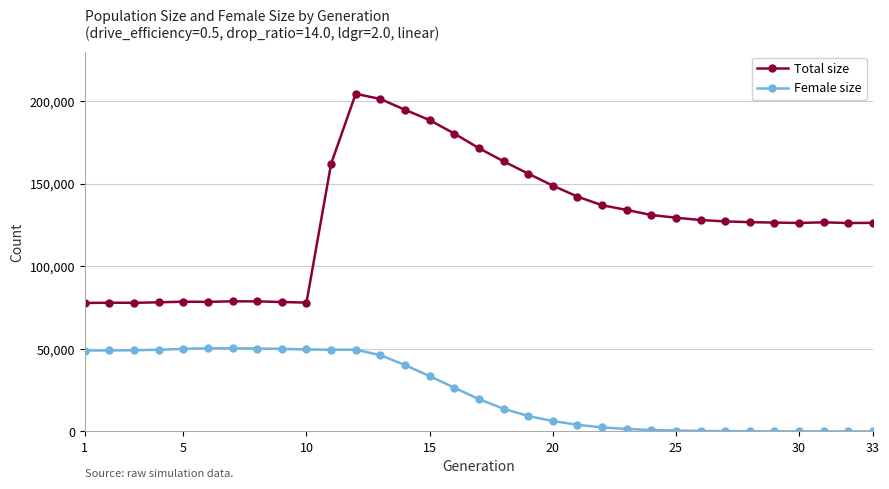

Rank the series by their maximum value, from highest to lowest.

Total size, Female size